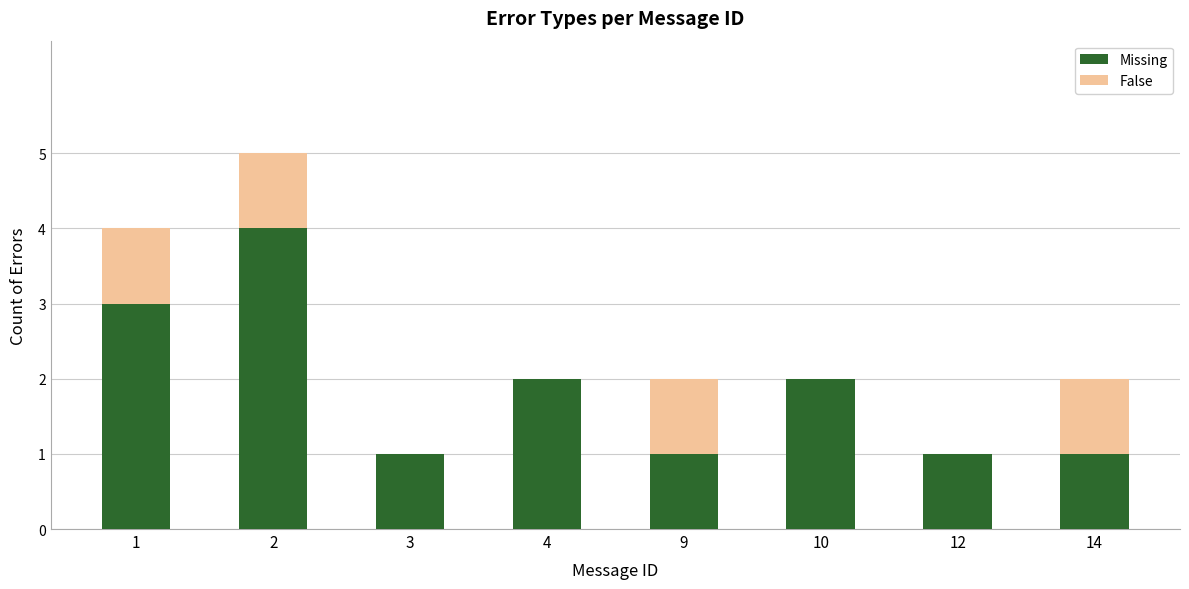

What is the sum of all Missing values?

15